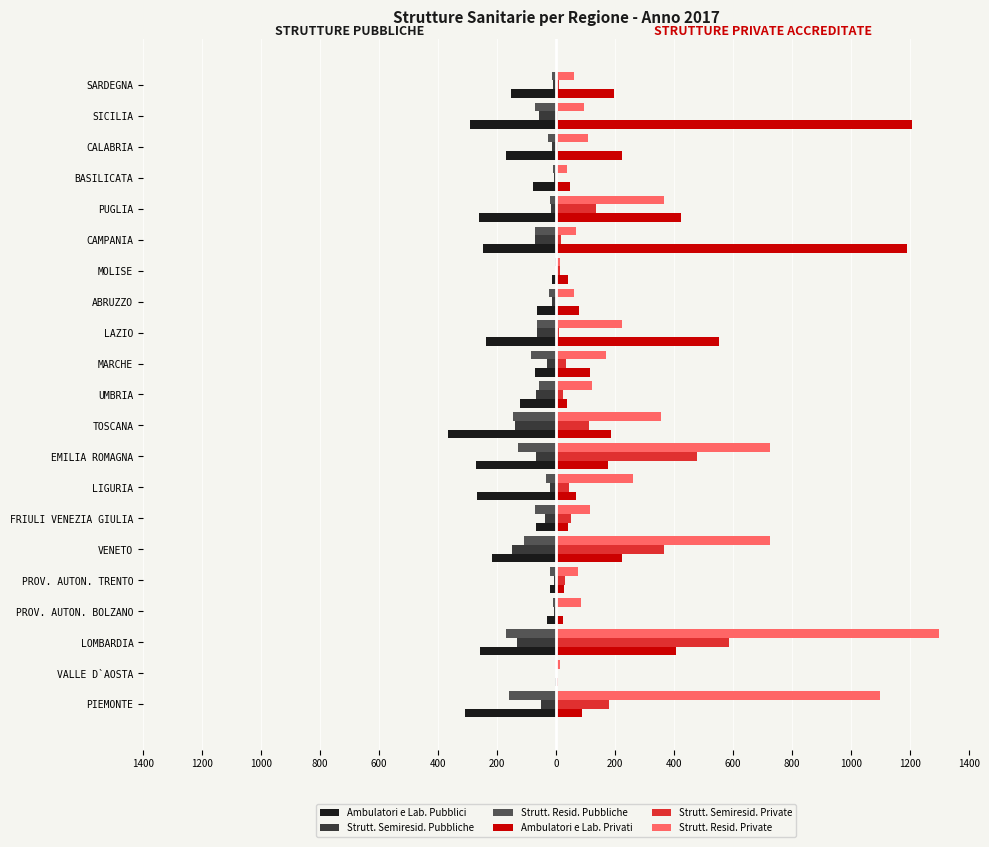

What are all the series names shown in the legend?

Ambulatori e Lab. Pubblici, Strutt. Semiresid. Pubbliche, Strutt. Resid. Pubbliche, Ambulatori e Lab. Privati, Strutt. Semiresid. Private, Strutt. Resid. Private